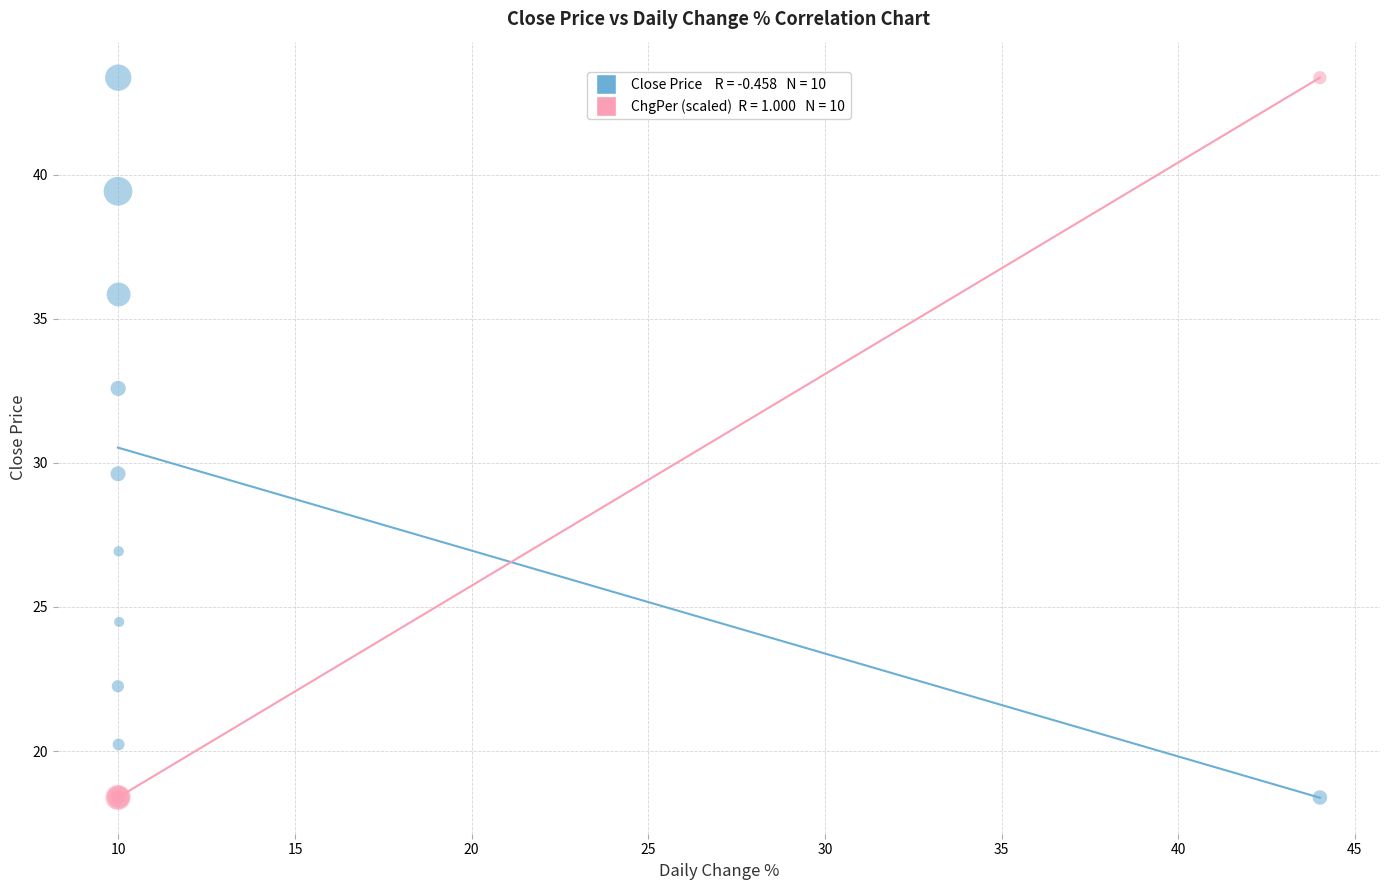

Across all series, what Y value is closest to 30?

29.6